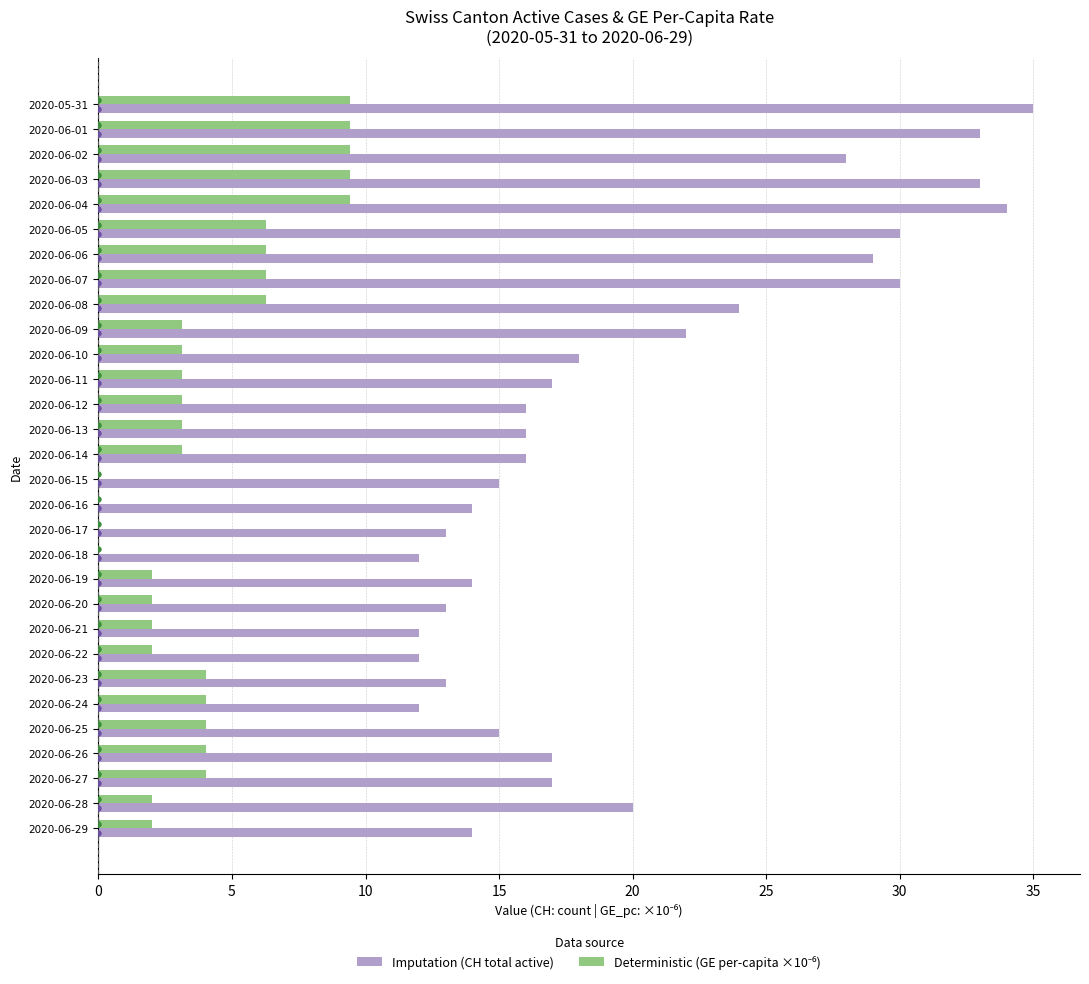

What is the total value across all series at 2020-06-06?

35.3